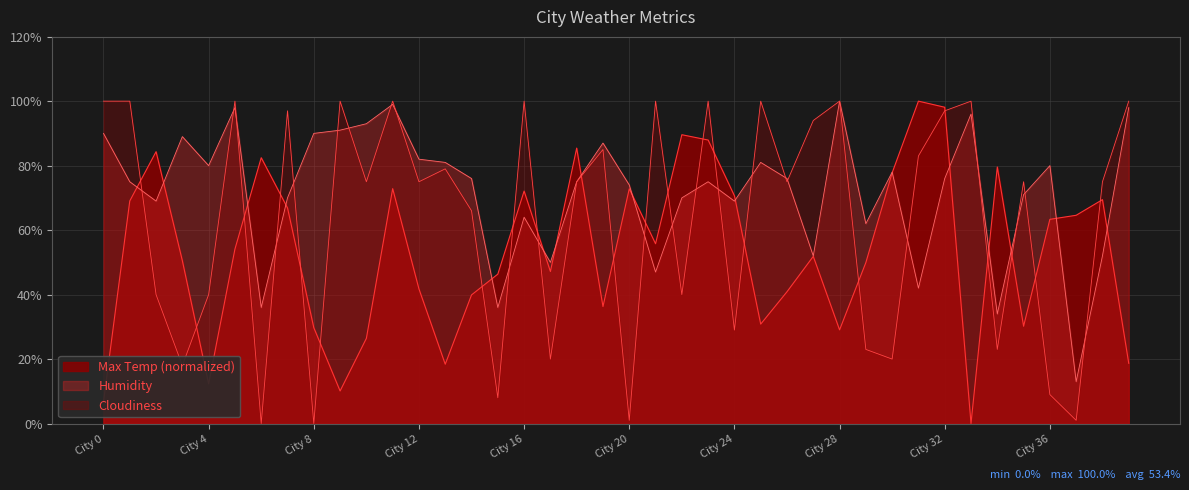

Rank the series by their average value, from highest to lowest.

Humidity, Cloudiness, Max Temp (normalized)